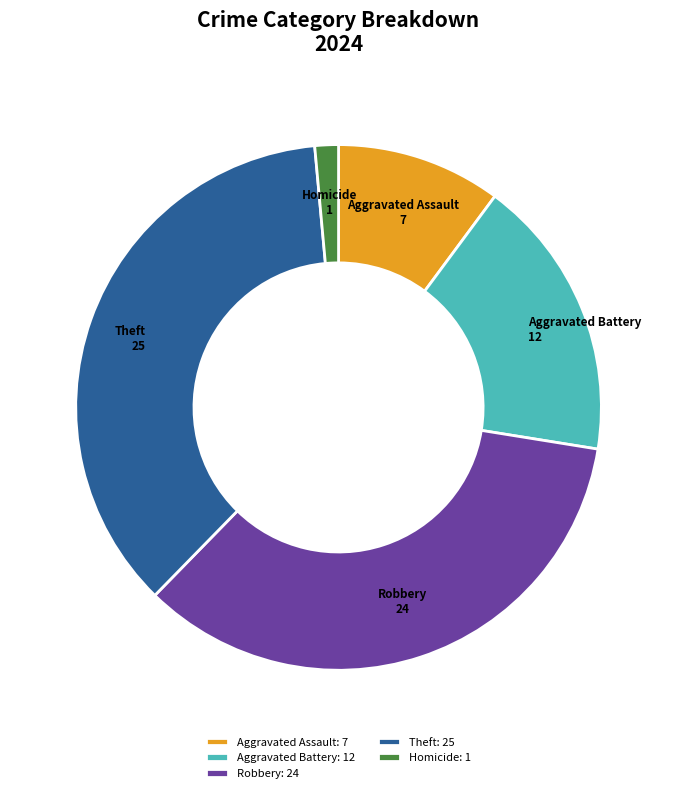

Combined, do Aggravated Assault and Homicide account for over 50%?

No